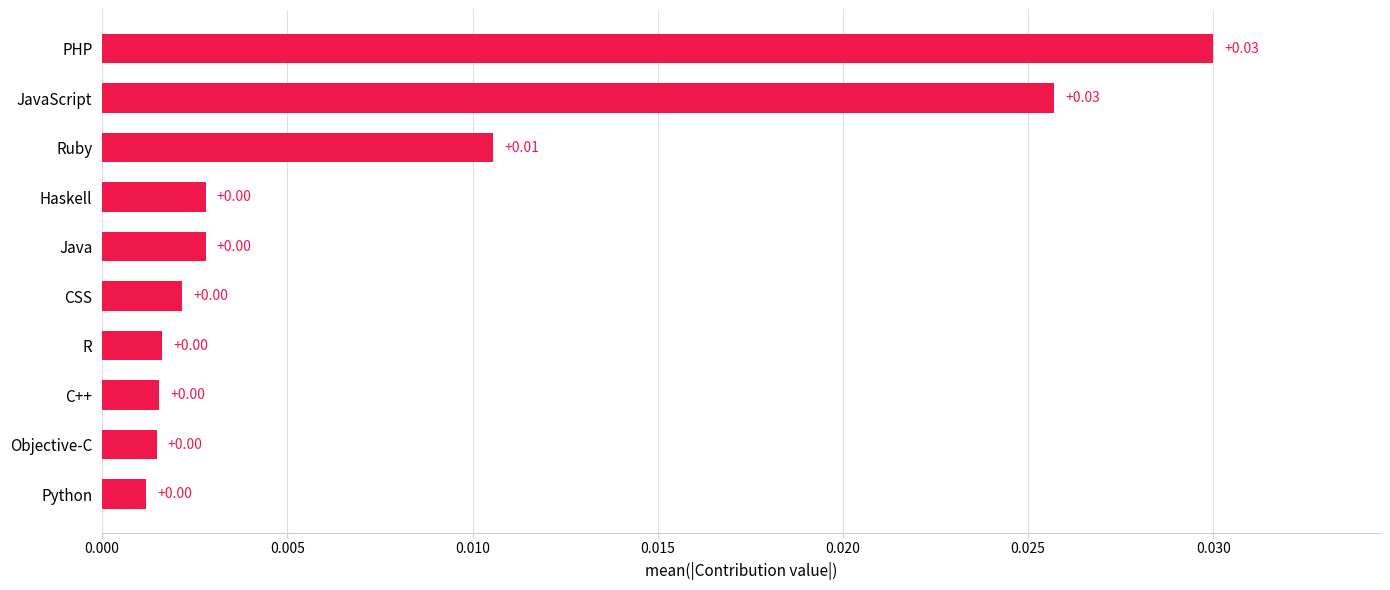

How many distinct data groups are displayed?

1